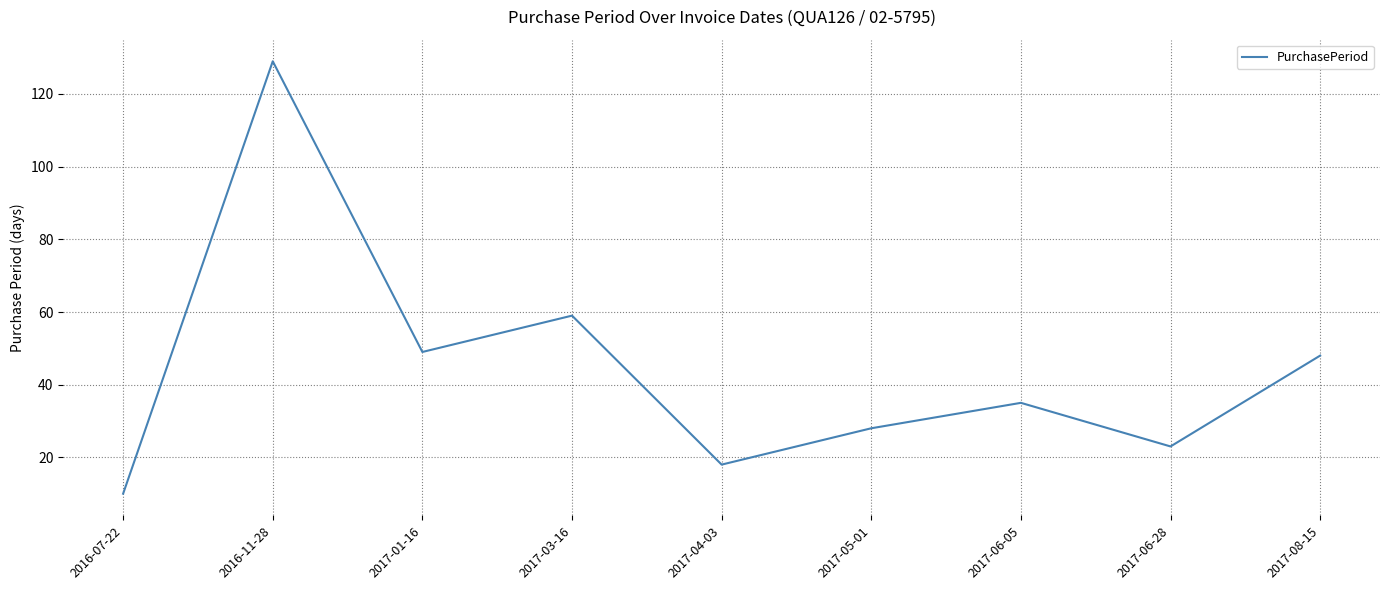

Where is the first local maximum?

2016-11-28